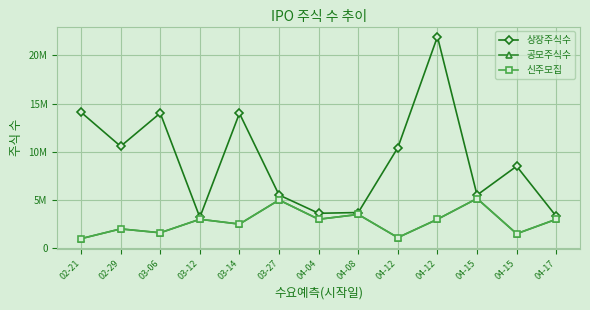

Reading left to right, extract all data points from this chart.

상장주식수: 02-21=14104416	02-29=10569189	03-06=14014976	03-12=3200000	03-14=13992625	03-27=5520000	04-04=3620000	04-08=3700000	04-12=10429232	04-12=21945300	04-15=5510000	04-15=8503460	04-17=3310000
공모주식수: 02-21=990000	02-29=2000000	03-06=1600000	03-12=3000000	03-14=2500000	03-27=5000000	04-04=3000000	04-08=3500000	04-12=1100000	04-12=3000000	04-15=5150000	04-15=1500000	04-17=3000000
신주모집: 02-21=990000	02-29=2000000	03-06=1600000	03-12=3000000	03-14=2500000	03-27=5000000	04-04=3000000	04-08=3500000	04-12=1100000	04-12=3000000	04-15=5150000	04-15=1500000	04-17=3000000